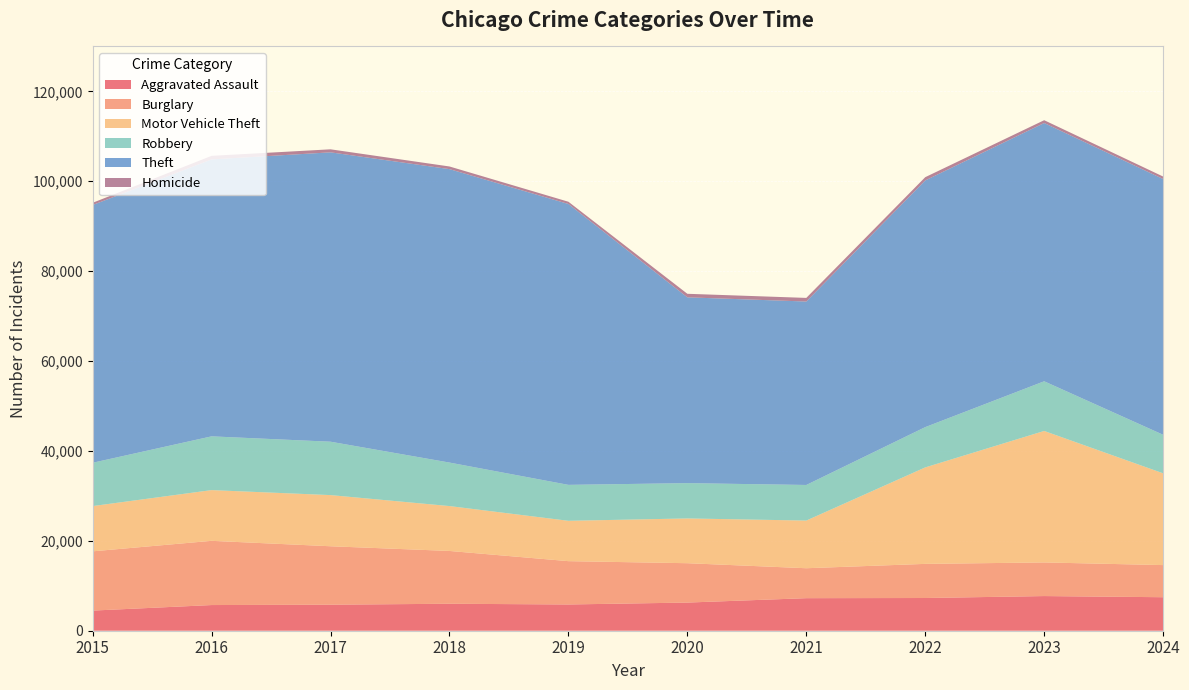

Reading left to right, transcribe all the data shown in this chart.

Aggravated Assault: 4480	5713	5793	6002	5841	6265	7242	7280	7712	7455
Burglary: 13184	14289	13001	11747	9638	8758	6662	7592	7482	7147
Motor Vehicle Theft: 10068	11285	11380	9985	8978	9959	10605	21465	29252	20421
Robbery: 9638	11960	11880	9681	7995	7855	7920	8963	11053	8576
Theft: 57351	61623	64386	65290	62496	41343	40818	54888	57463	56906
Homicide: 496	786	672	588	499	787	804	725	626	548